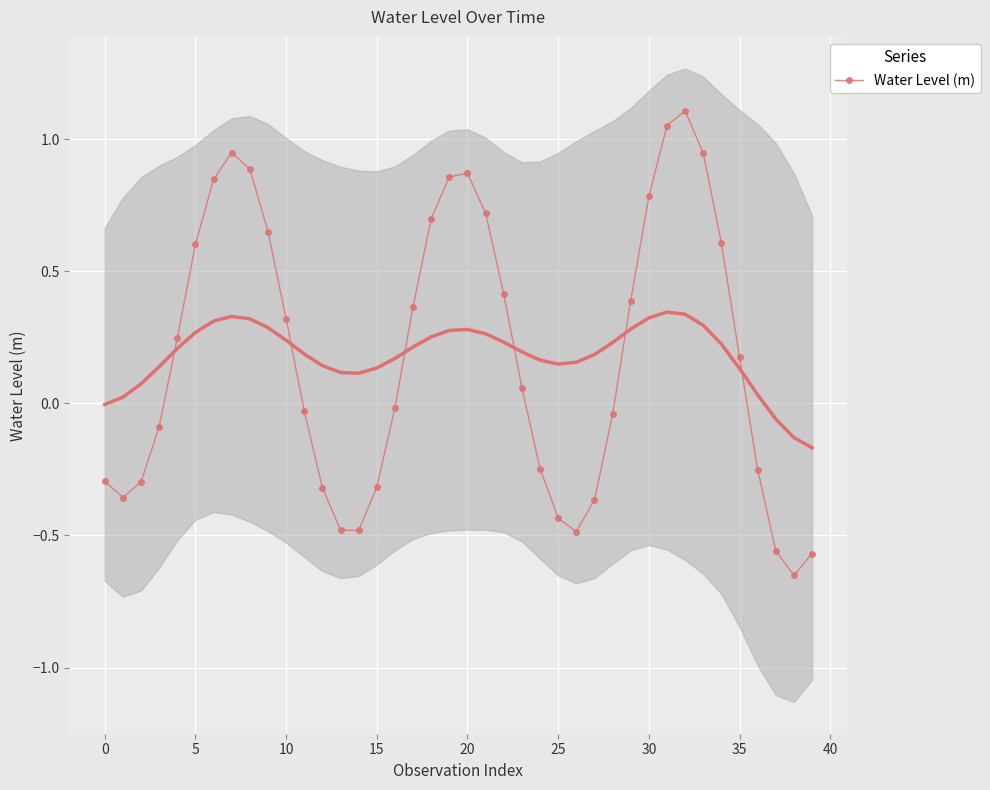

How many distinct data groups are displayed?

1